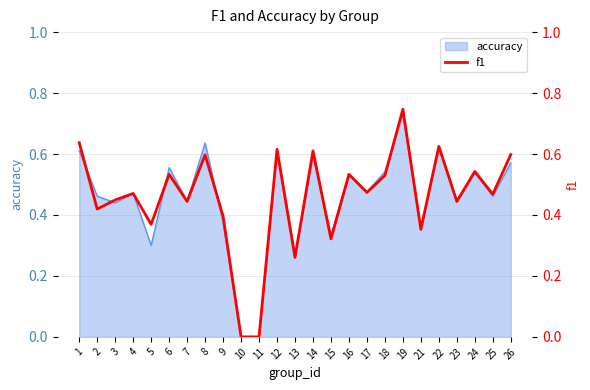

Which has a higher value, 16 or 10?

16